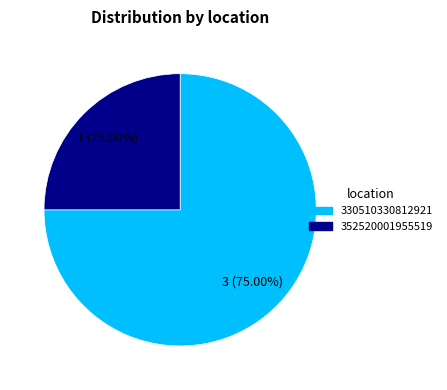

Rank the categories by value from highest to lowest.

330510330812921, 352520001955519